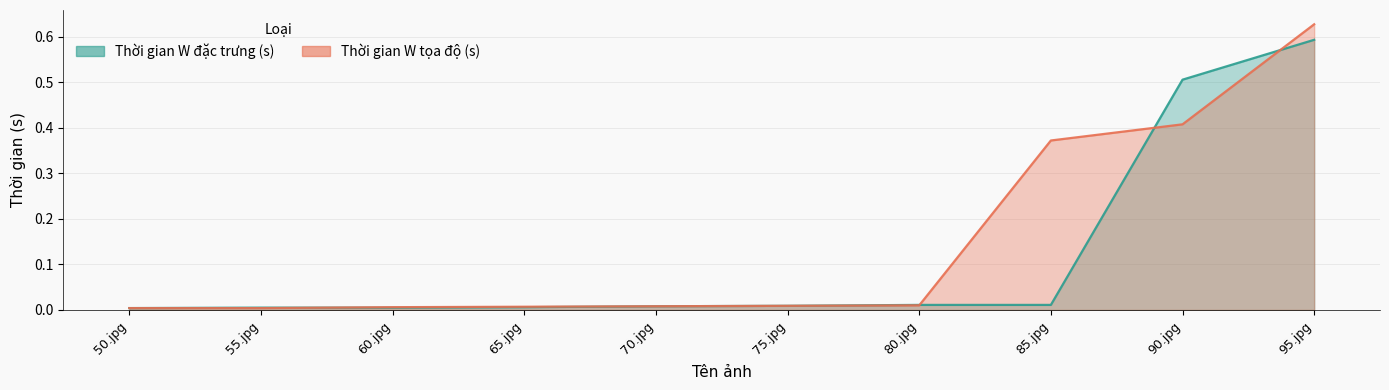

What is the sum of the Thời gian W đặc trưng (s) values at 55.jpg and 95.jpg?

0.6